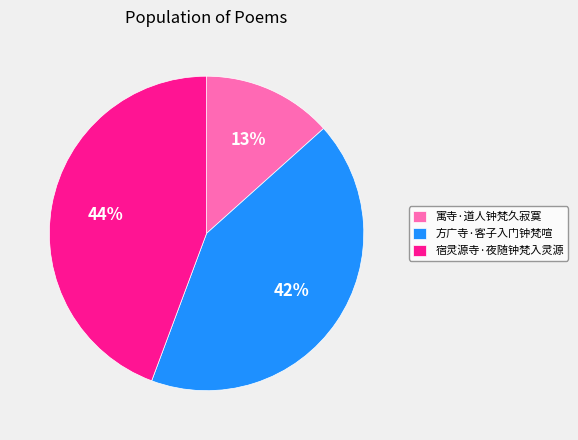

Combined, do 宿灵源寺·夜随钟梵入灵源 and 寓寺·道人钟梵久寂寞 account for over 50%?

Yes